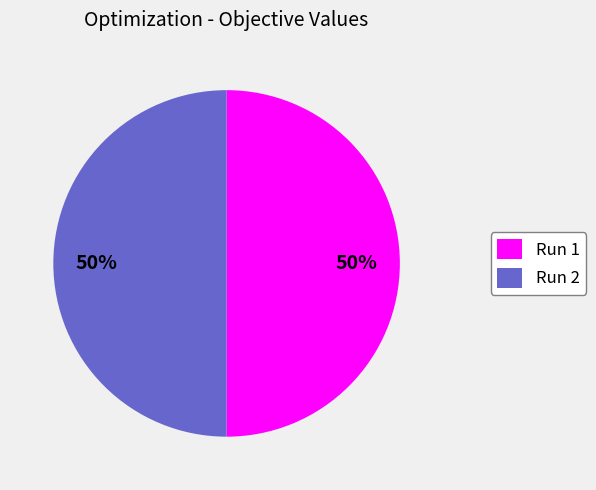

True or false: Run 2 accounts for 50% of the total.

True